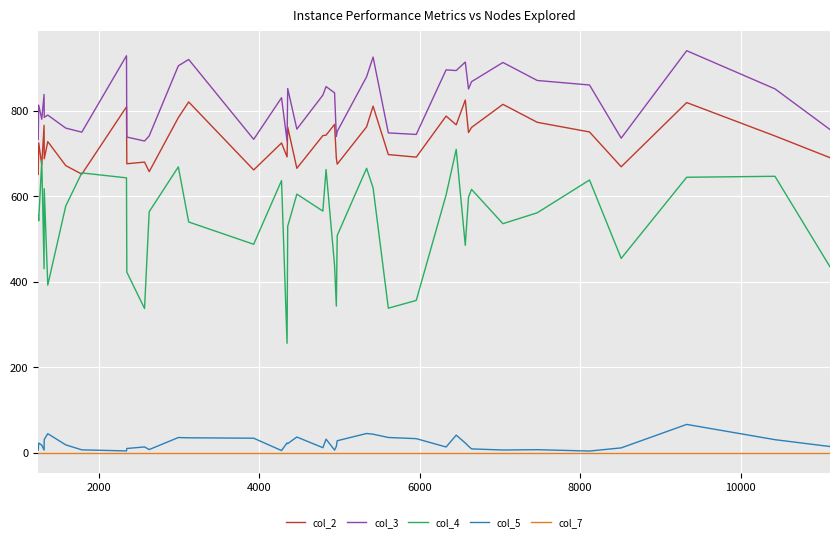

What is the lowest value of the col_3 series?

729.6